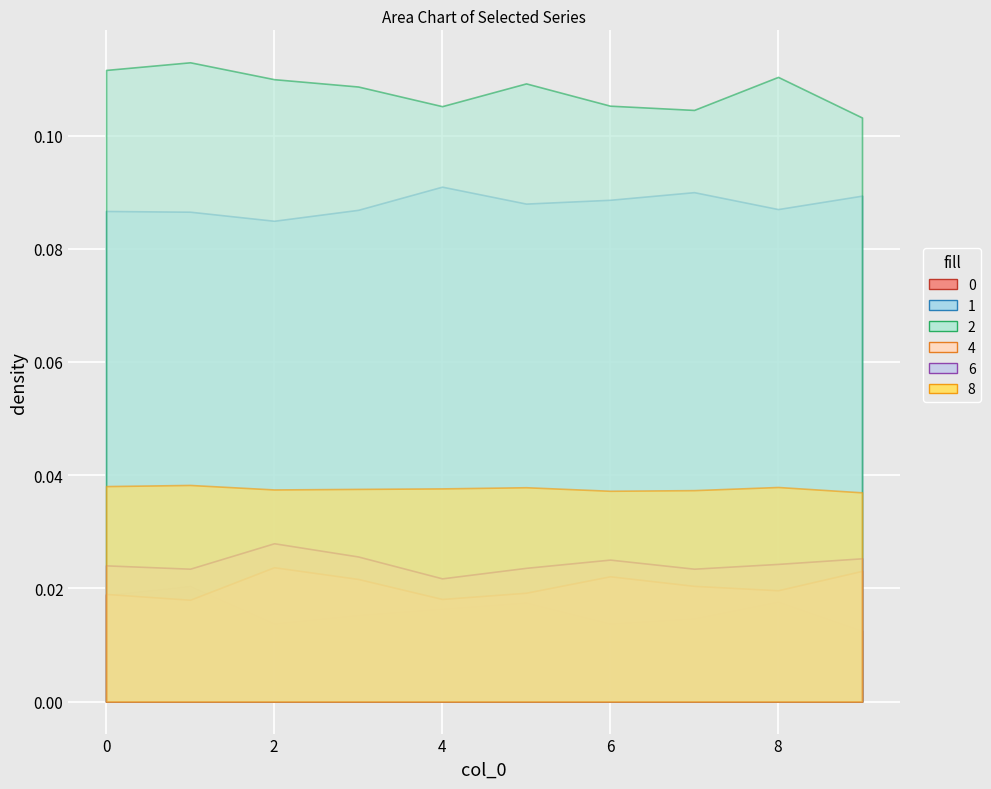

What is the sum of all 0 values?

0.2